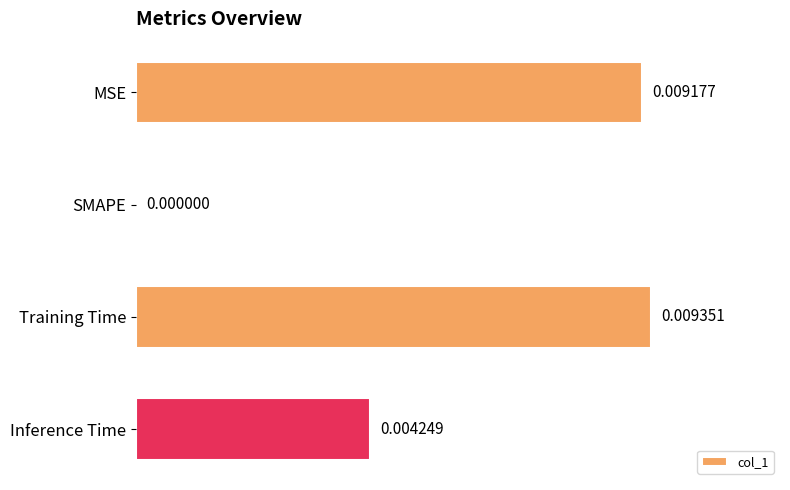

Which has a higher value, Training Time or Inference Time?

Training Time